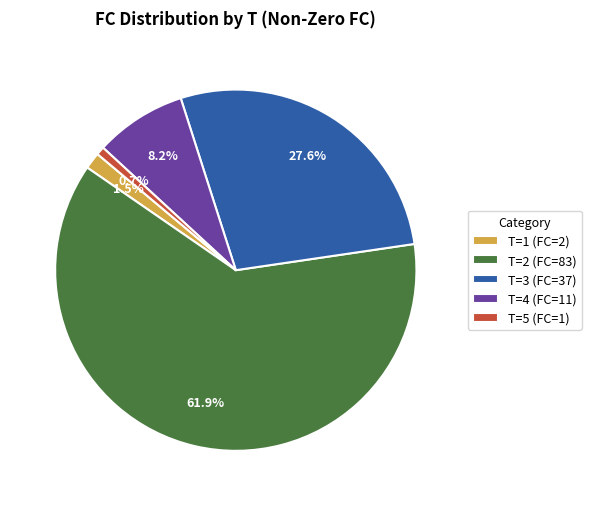

Is it true that T=5 (FC=1) is 11% of the pie?

False